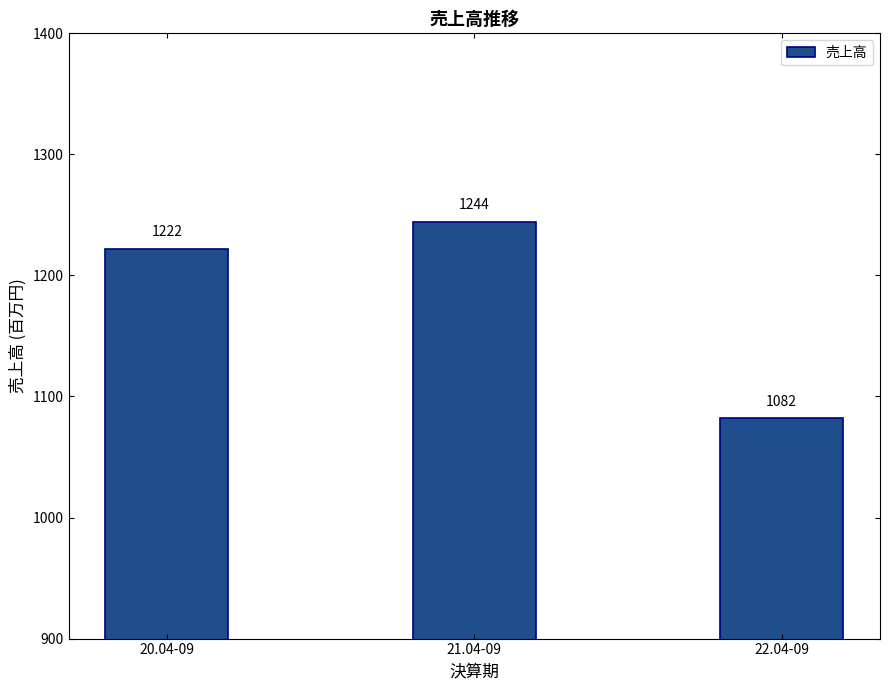

Between 21.04-09 and 22.04-09, which is larger?

21.04-09